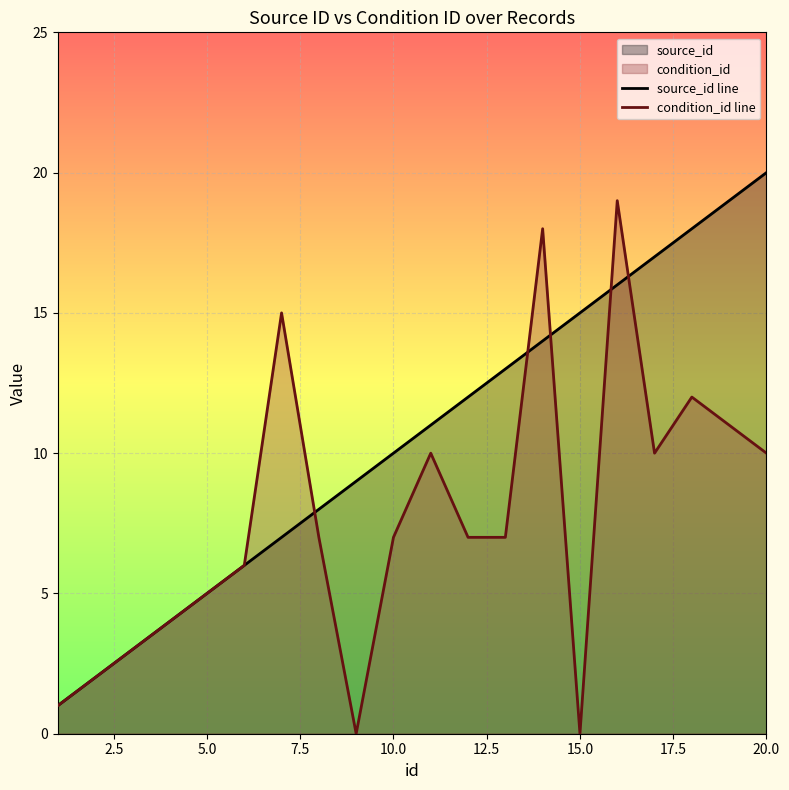

What is the average value of the source_id line series?

10